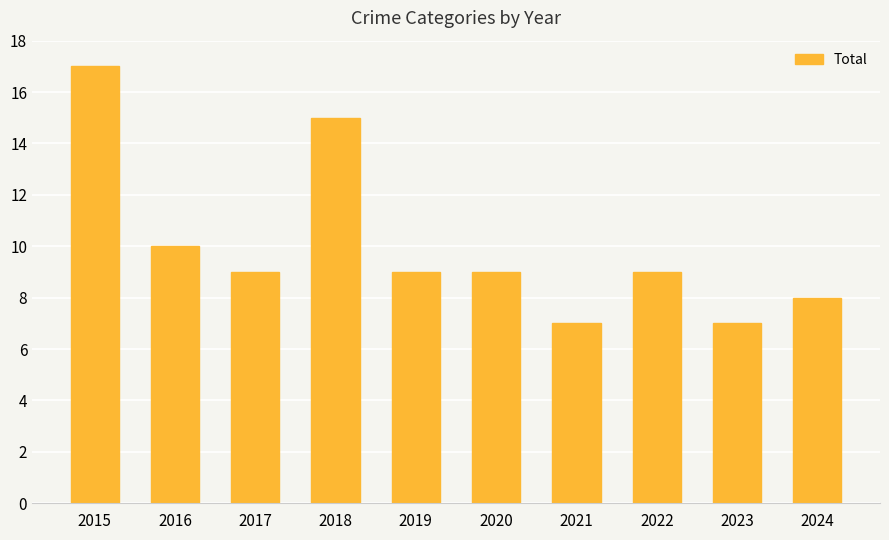

What is the sum of all values?

100